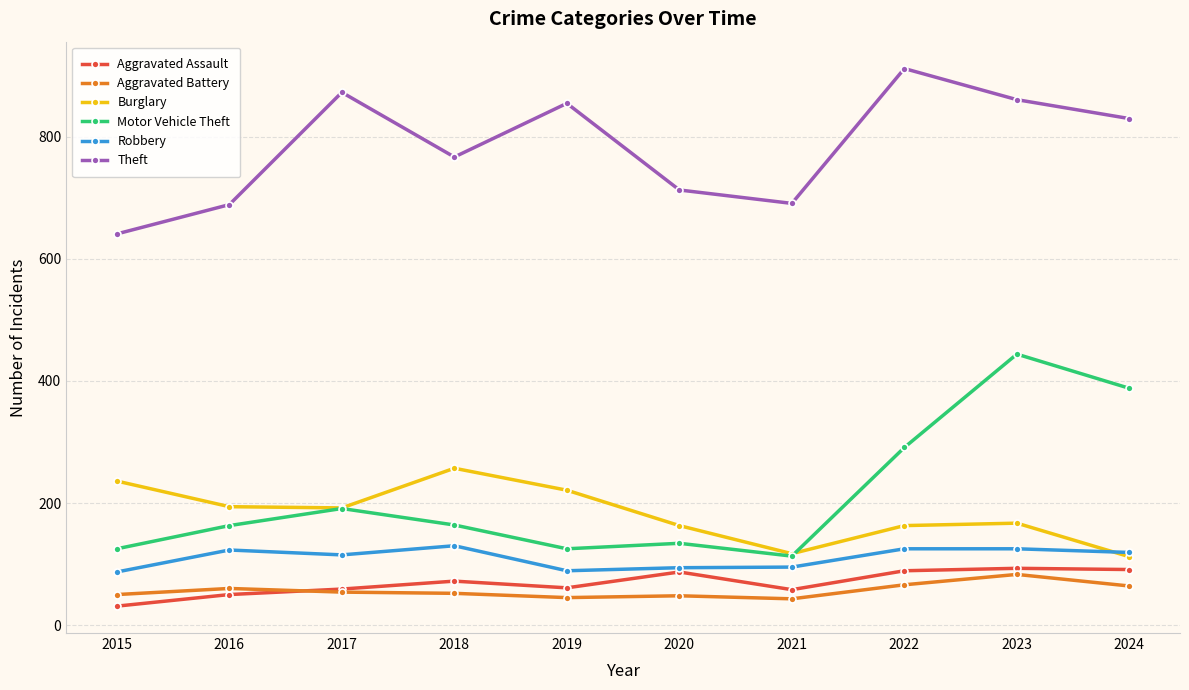

Is the value of Burglary at 2024 greater than the value of Motor Vehicle Theft at 2019?

No